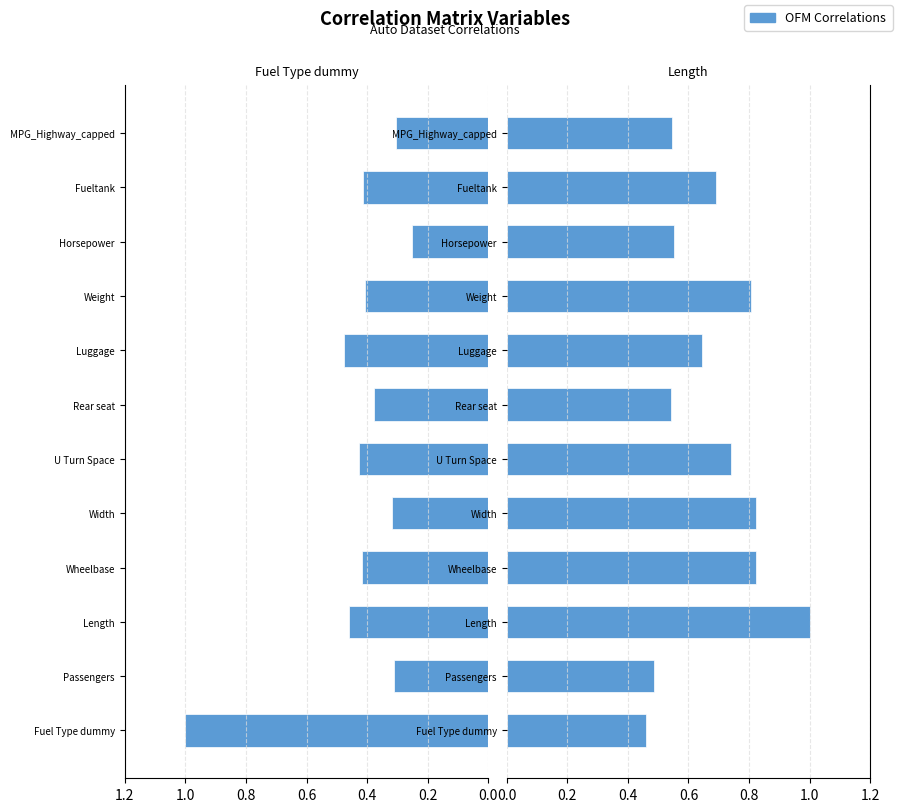

What is the value of the Fuel Type dummy bar at the 11th from the left?

0.4